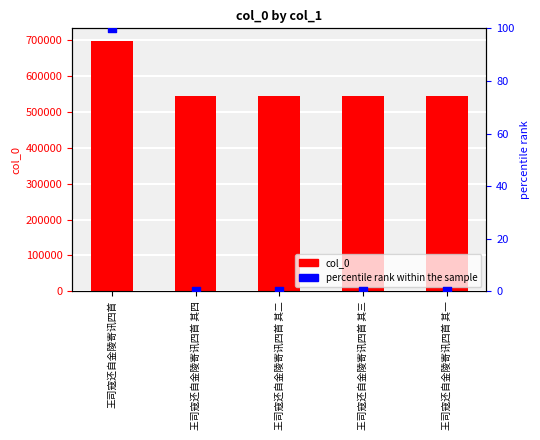

Which series contains the lowest Y value?

percentile rank within the sample